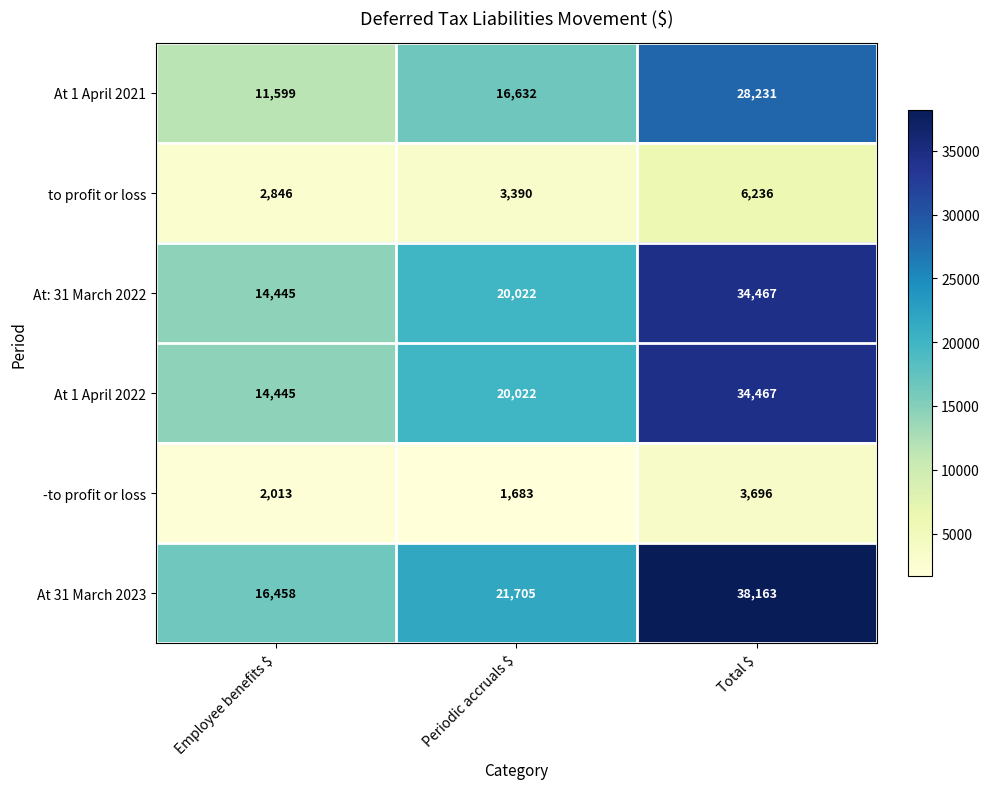

How many data points does each series have?

3